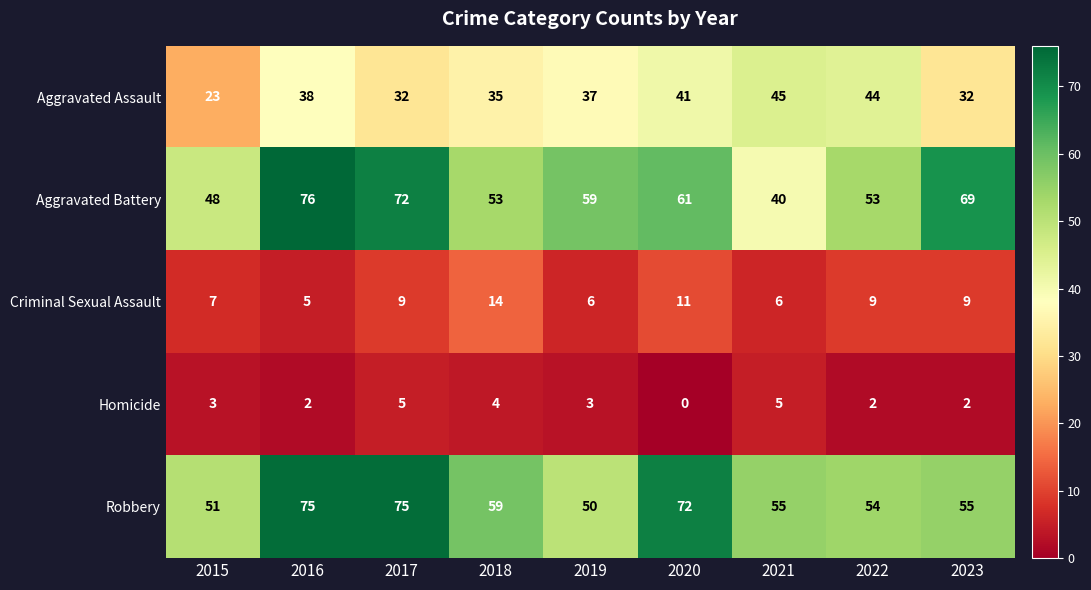

Count the number of data series in this chart.

5